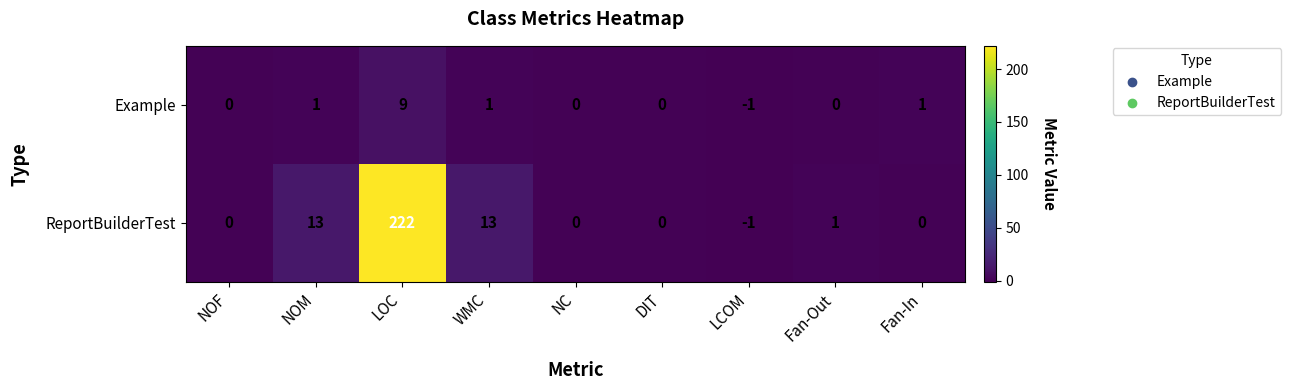

What is the spread (max minus min) of values at Fan-Out?

1